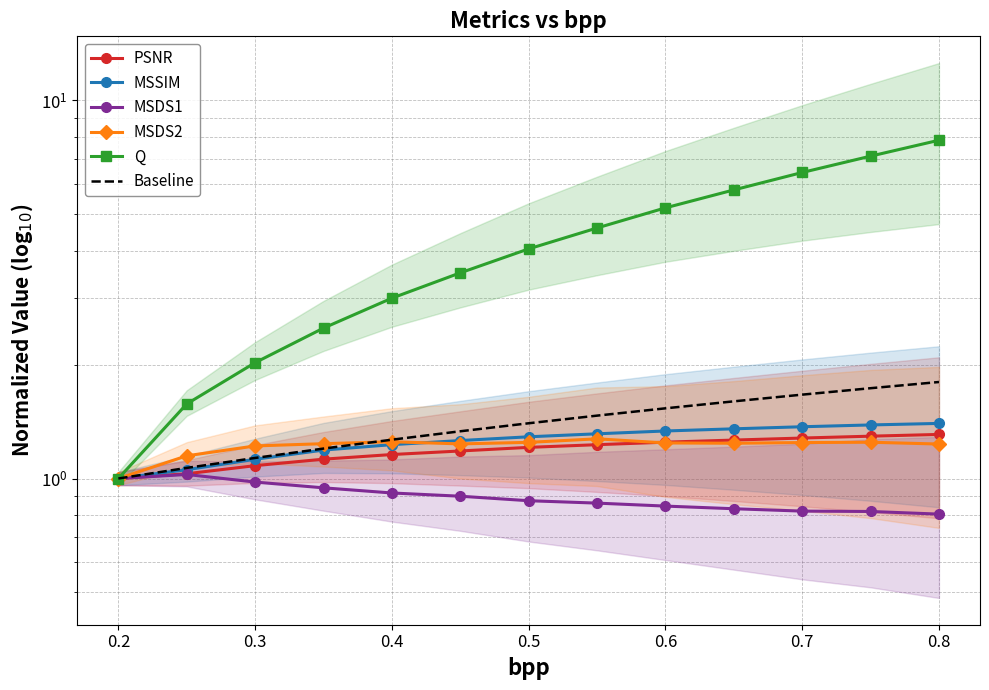

In MSDS2, how many points are higher than both neighbors (excluding endpoints)?

3